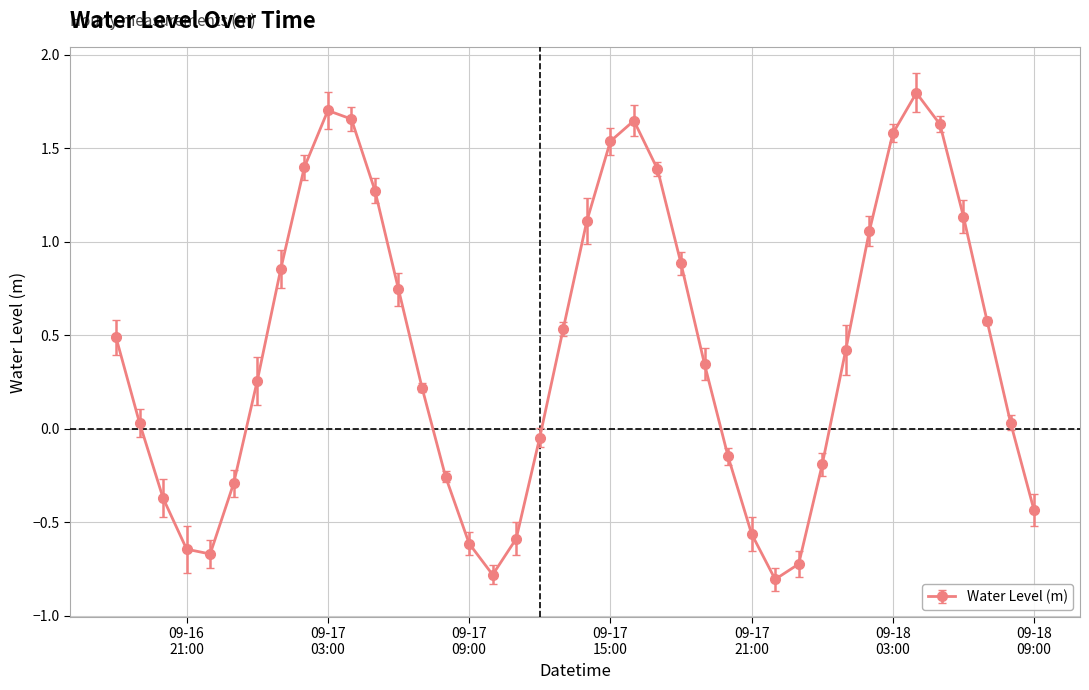

How many points are higher than both their immediate neighbors (excluding endpoints)?

3